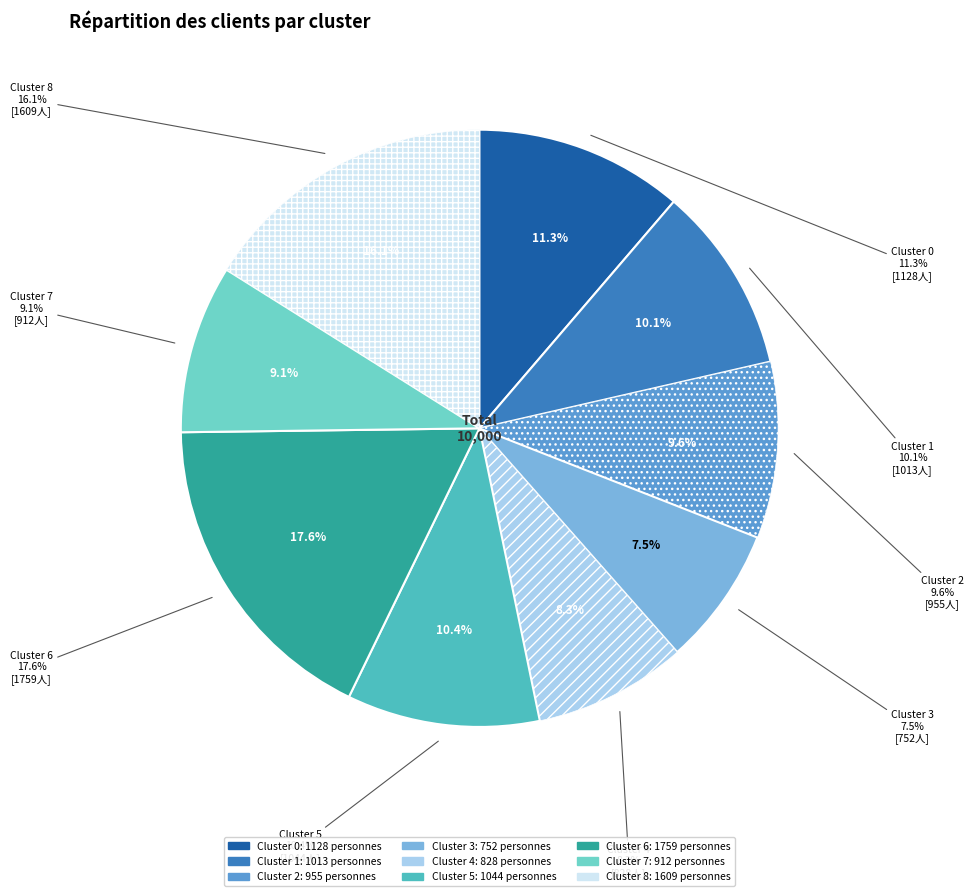

What portion of the pie excludes Cluster 7?

90.9%